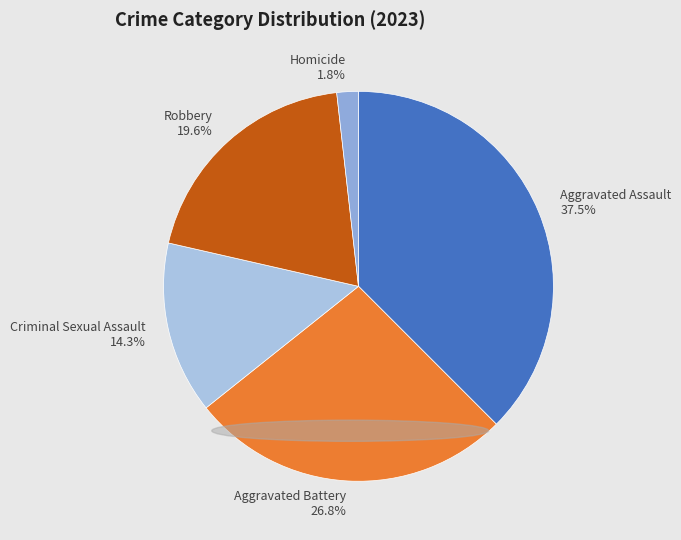

Which category has the biggest portion of the pie?

Aggravated Assault